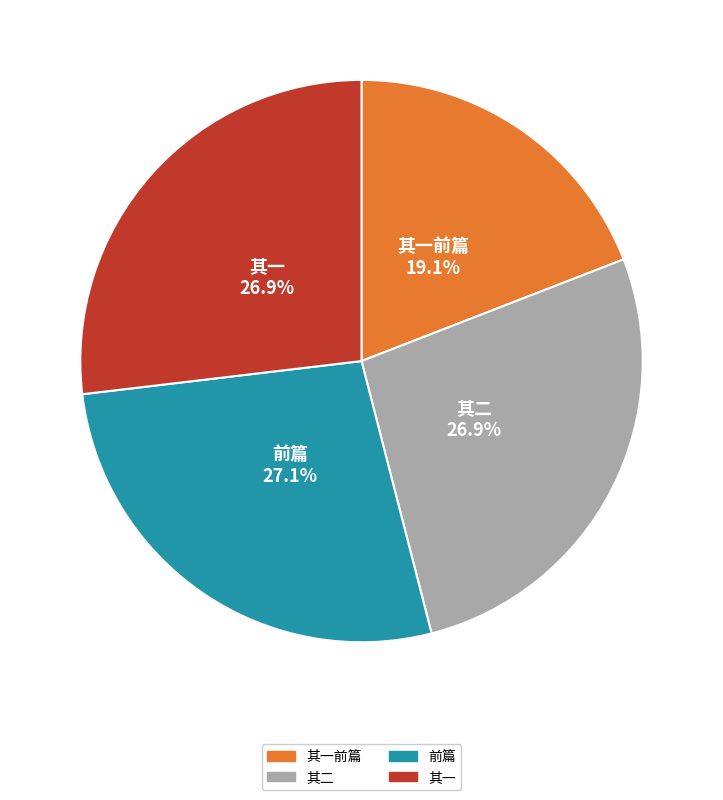

Is there any slice that represents more than half of the pie?

No